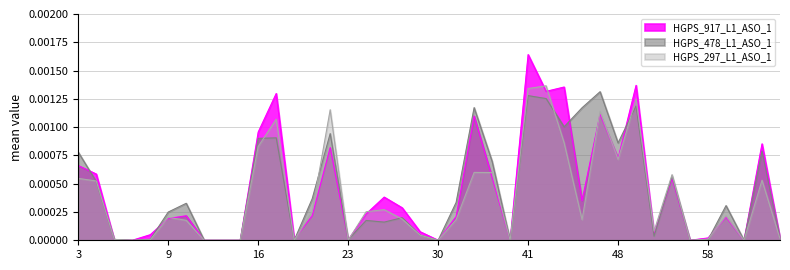

Which series has the largest range (max minus min)?

HGPS_917_L1_ASO_1